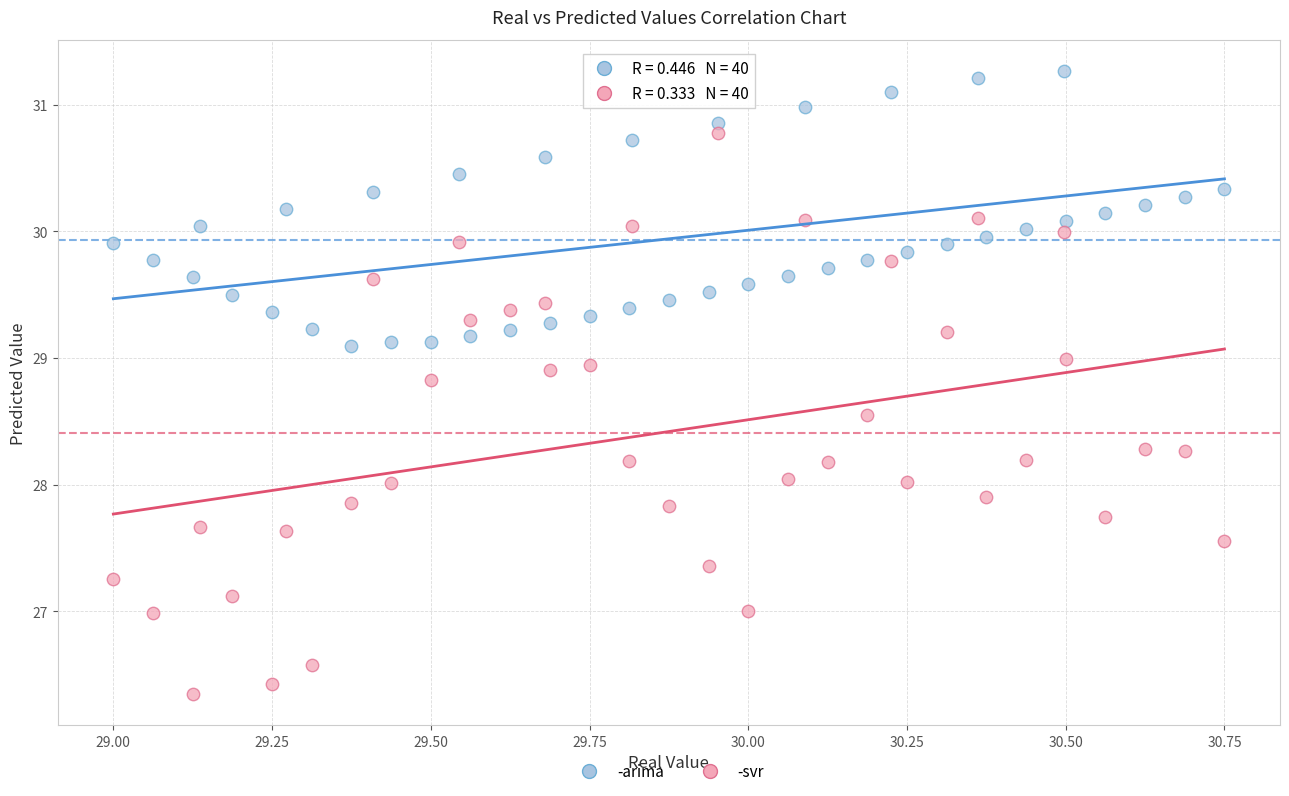

Across all data points, what is the range of X values (max minus min)?

1.8